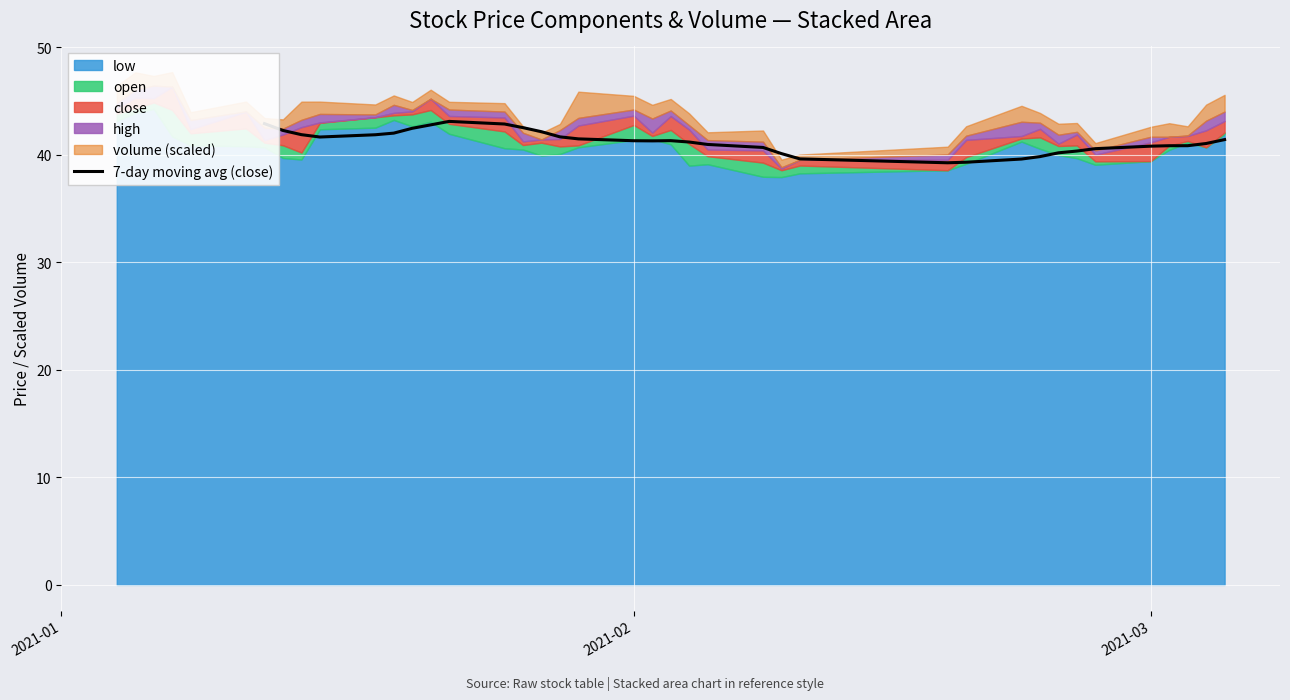

What is the highest value of the 7-day moving avg (close) series?

43.1